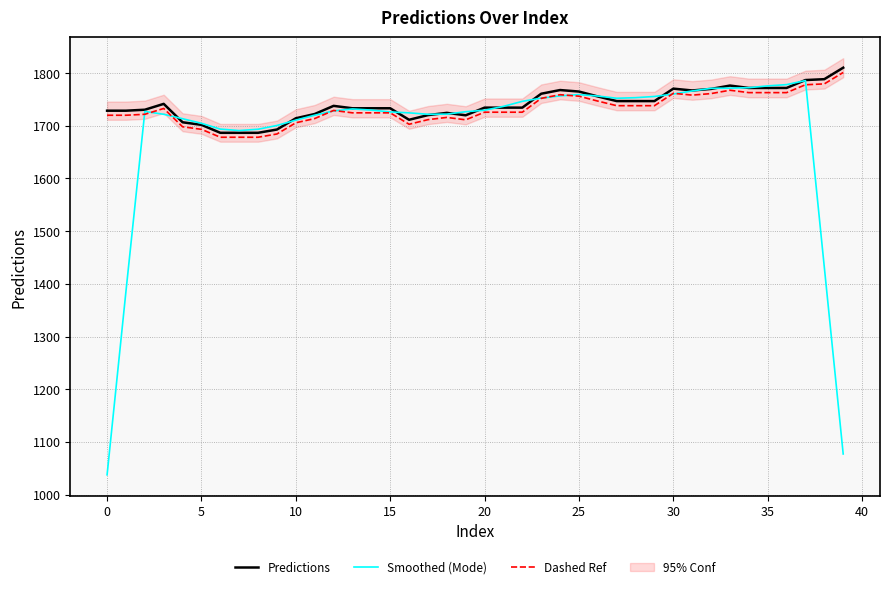

What is the highest value of the Dashed Ref series?

1801.2